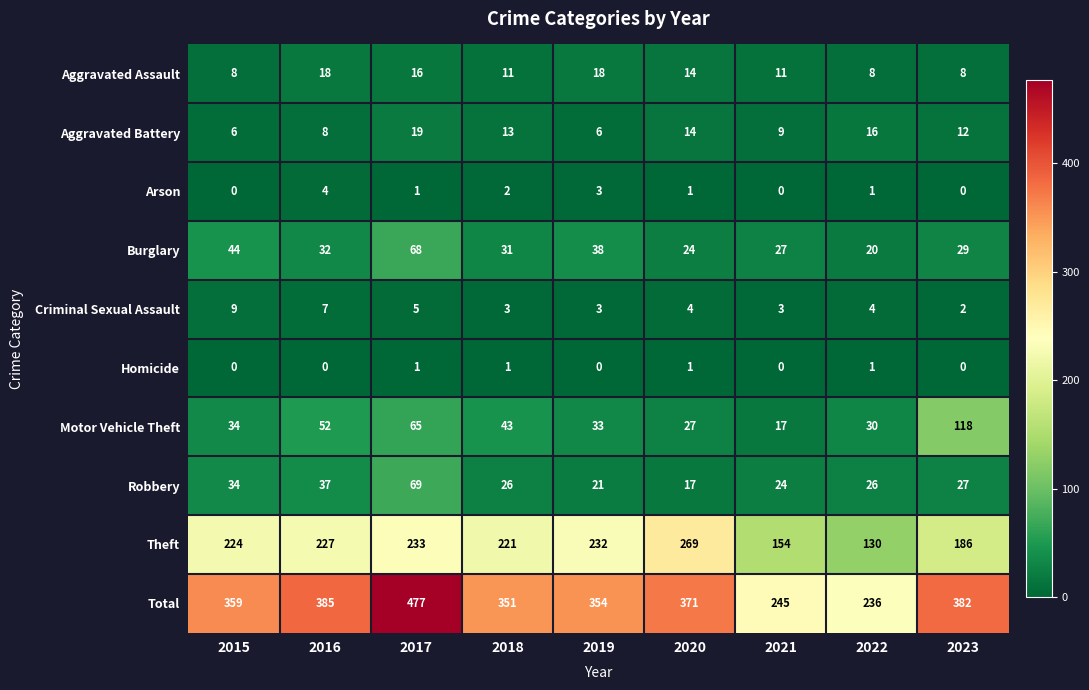

What is the maximum value for Burglary?

68